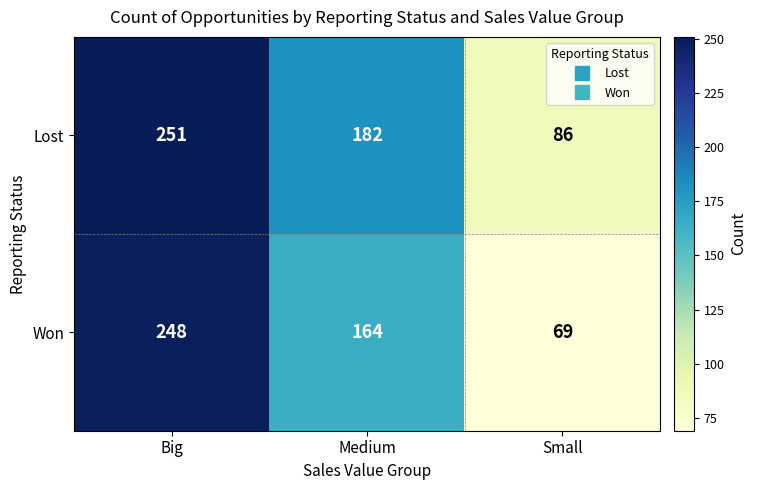

What is the average value of the Won series?

160